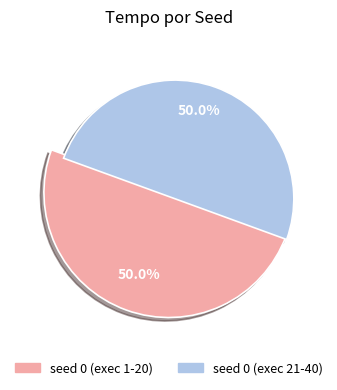

Combined, do 31 and 29 account for over 50%?

No